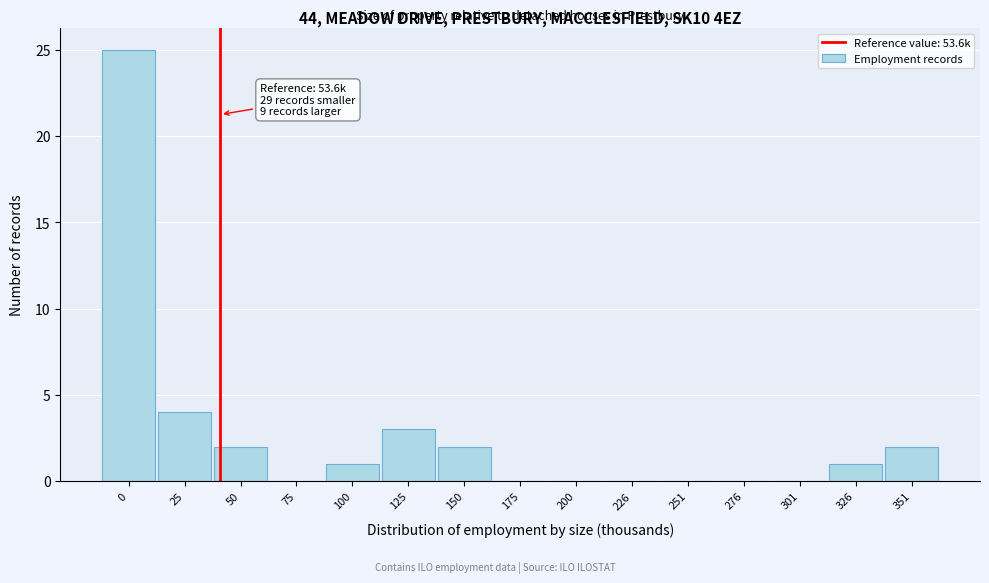

Reading left to right, transcribe all the data shown in this chart.

0=25	25=4	50=2	75=0	100=1	125=3	150=2	175=0	200=0	226=0	251=0	276=0	301=0	326=1	351=2